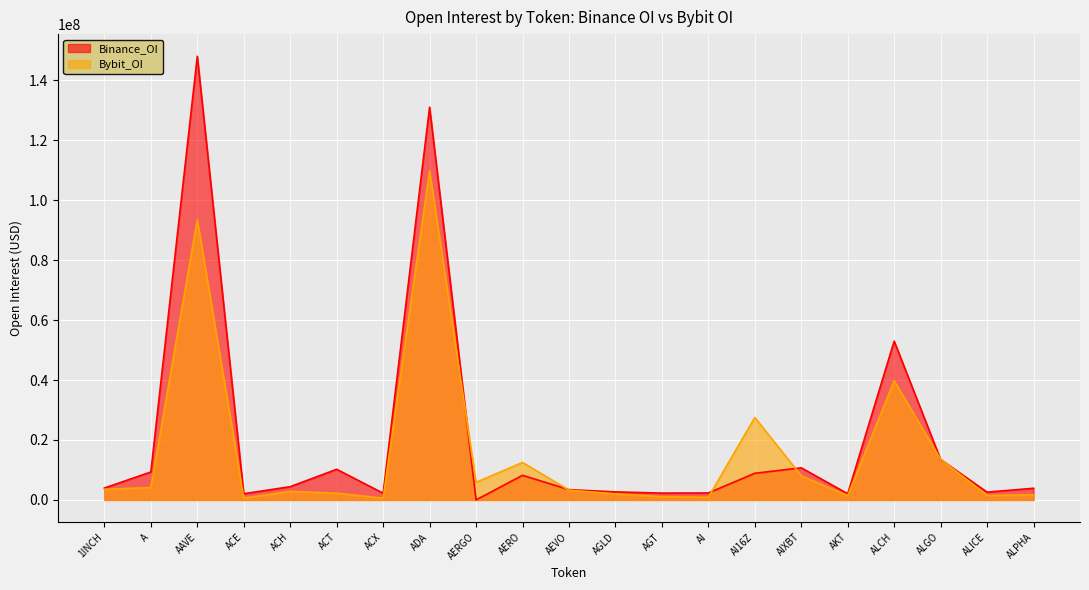

What is the value of the Bybit_OI point at the 20th from the left?

1506745